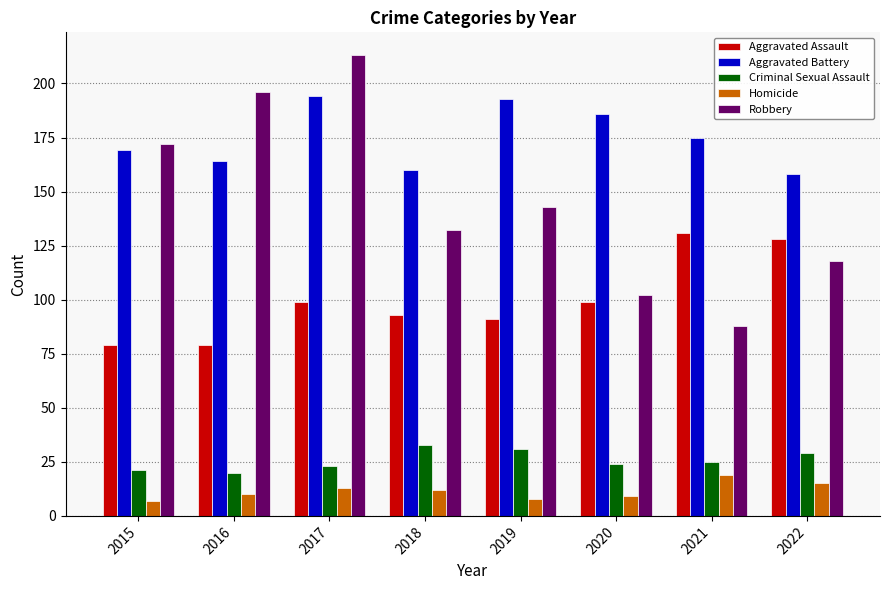

Rank the series by their maximum value, from highest to lowest.

Robbery, Aggravated Battery, Aggravated Assault, Criminal Sexual Assault, Homicide